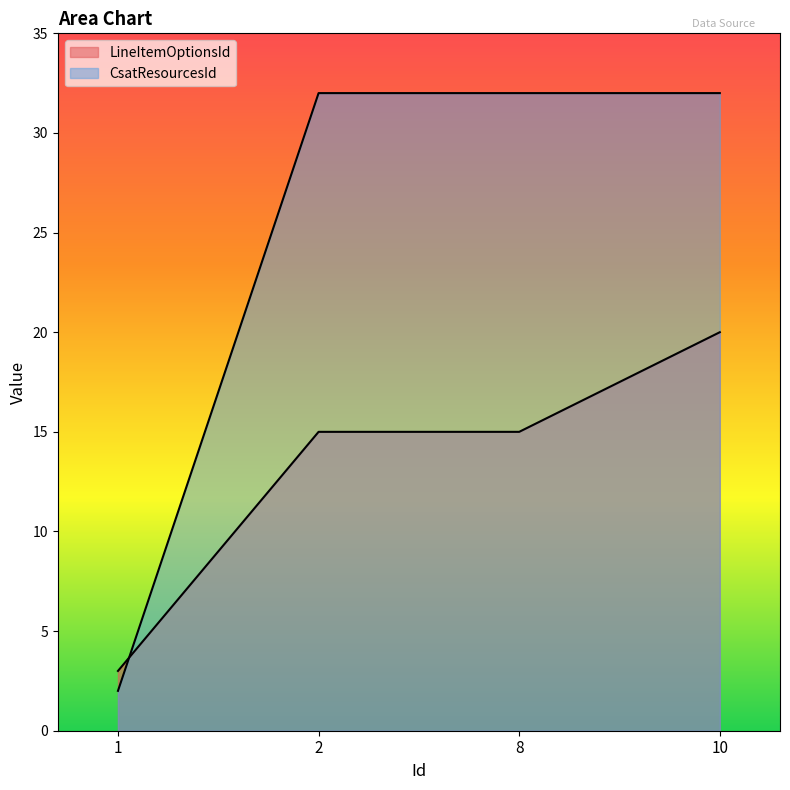

At 1, list the series in order from smallest to largest.

CsatResourcesId, LineItemOptionsId